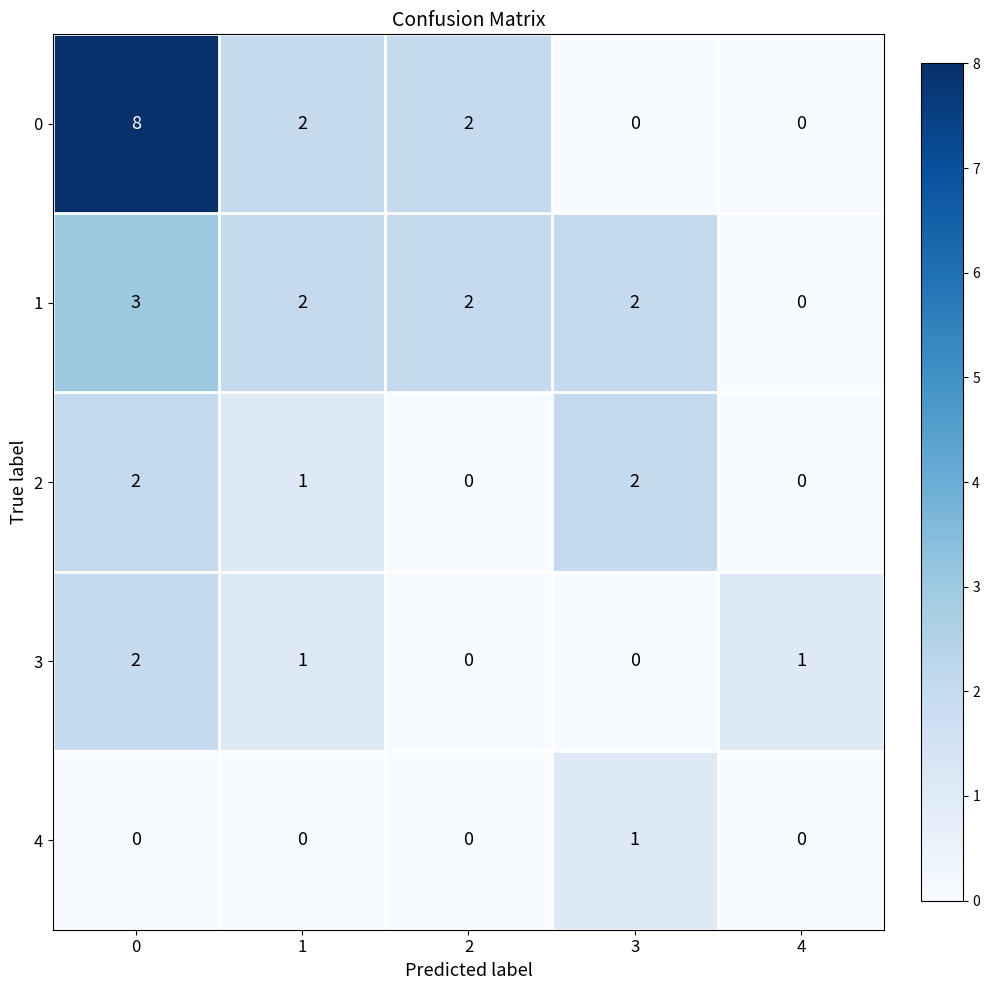

Reading left to right, list all the values displayed in this chart.

0: 0=8	1=2	2=2	3=0	4=0
1: 0=3	1=2	2=2	3=2	4=0
2: 0=2	1=1	2=0	3=2	4=0
3: 0=2	1=1	2=0	3=0	4=1
4: 0=0	1=0	2=0	3=1	4=0